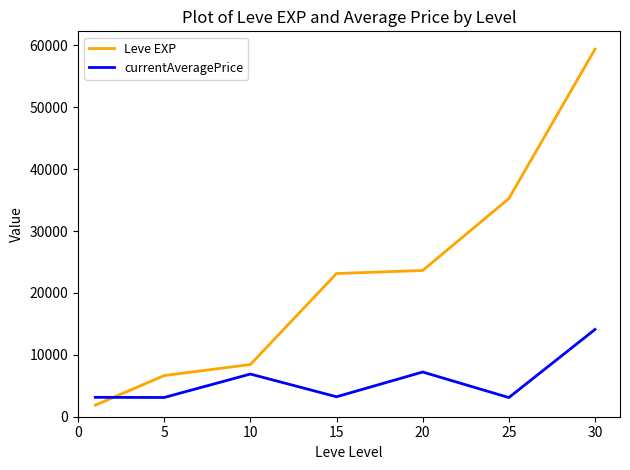

What is the maximum value shown in the chart?

59405.0